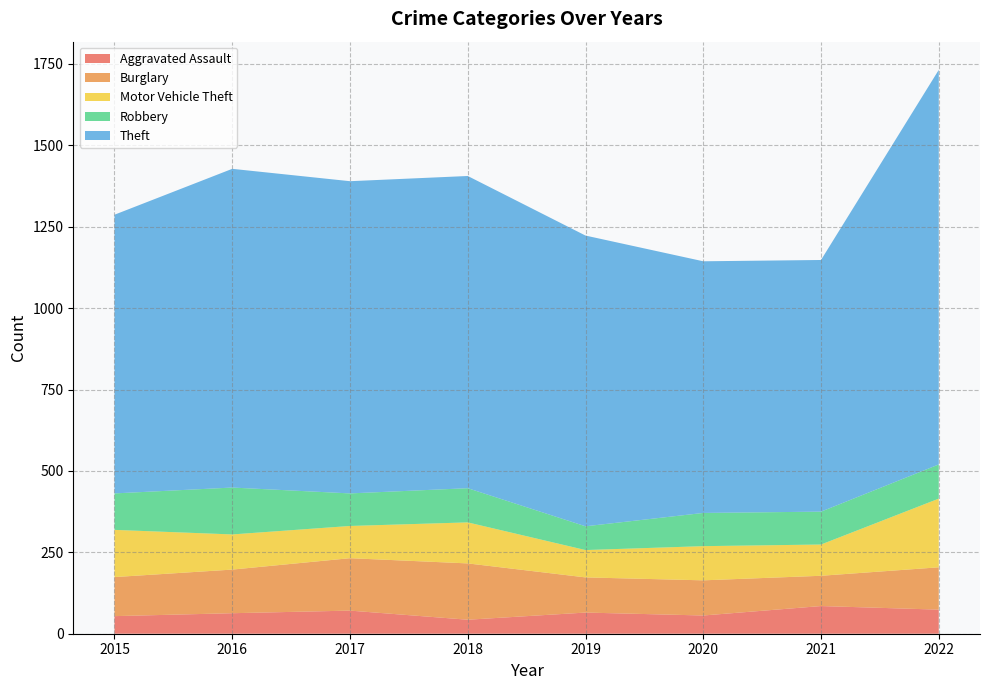

Reading left to right, extract all data points from this chart.

Aggravated Assault: 2015=54	2016=63	2017=71	2018=43	2019=65	2020=56	2021=85	2022=74
Burglary: 2015=120	2016=134	2017=161	2018=173	2019=108	2020=108	2021=93	2022=130
Motor Vehicle Theft: 2015=145	2016=108	2017=99	2018=126	2019=84	2020=105	2021=96	2022=211
Robbery: 2015=112	2016=144	2017=100	2018=105	2019=73	2020=102	2021=101	2022=105
Theft: 2015=856	2016=979	2017=959	2018=959	2019=893	2020=773	2021=773	2022=1212